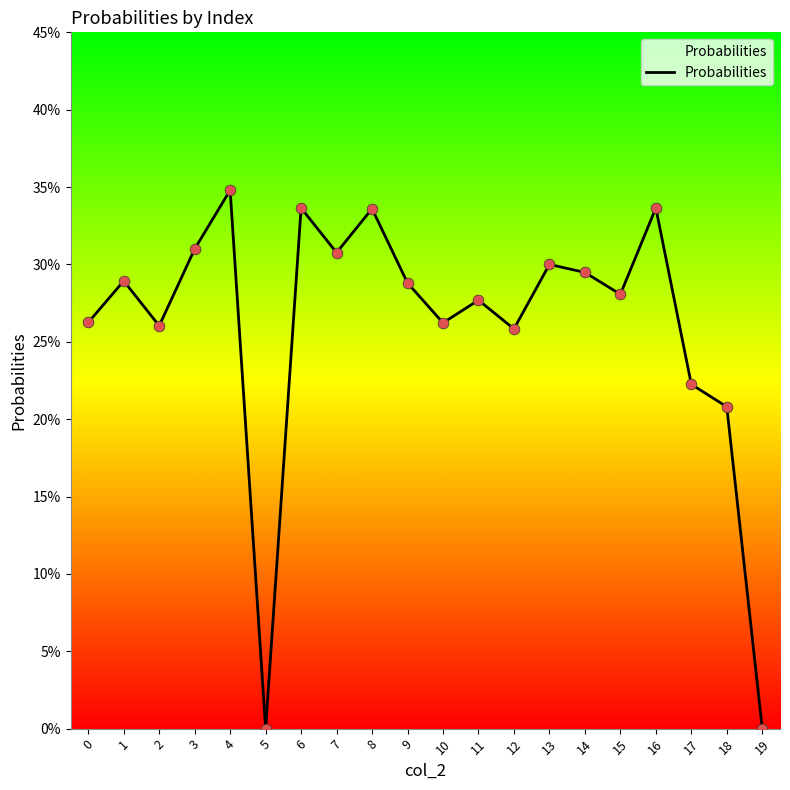

Is this an area chart (filled region under the line)?

Yes